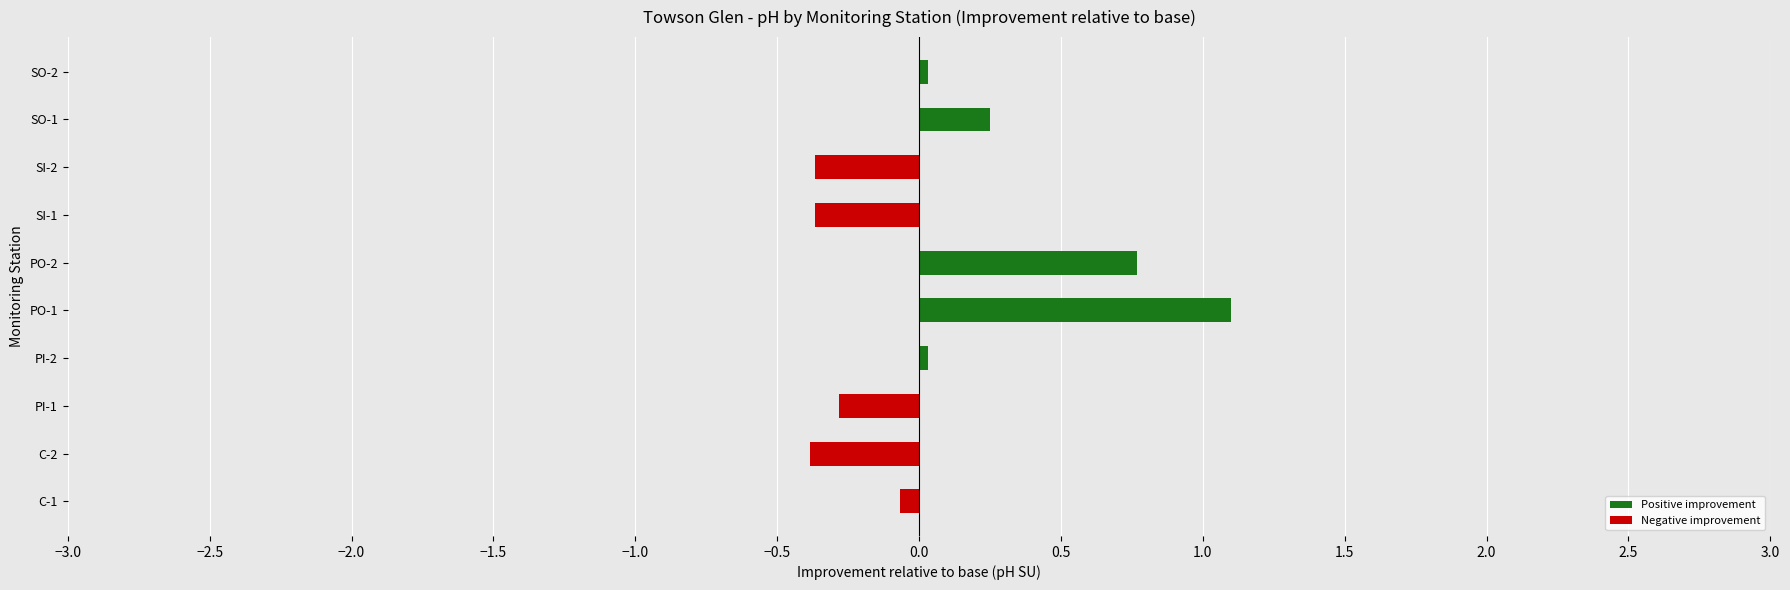

What is the average value of the Positive improvement series?

0.2